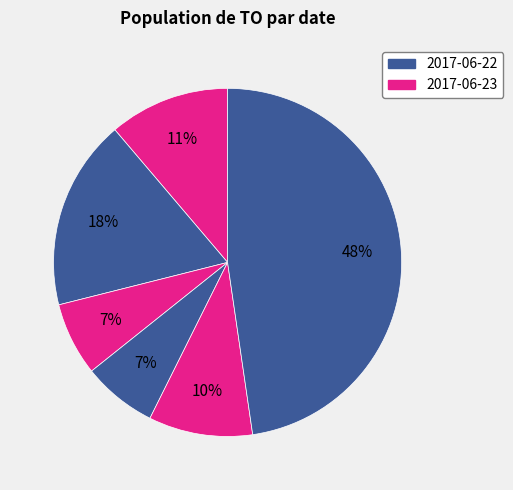

How many segments does this pie chart have?

6